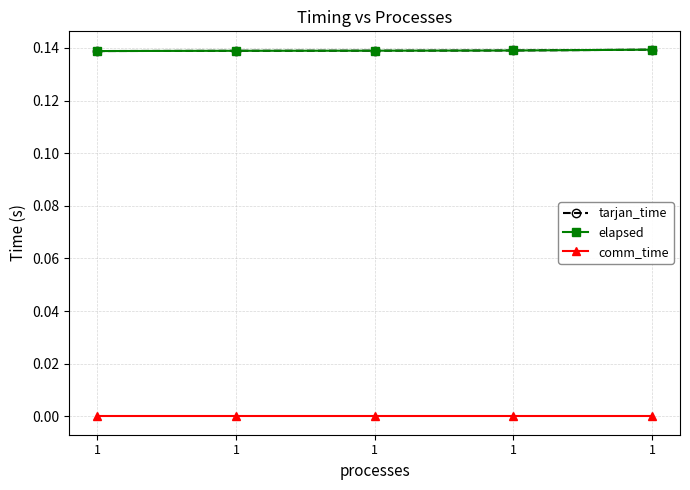

True or false: elapsed has a value of 0.2 at 1.

False